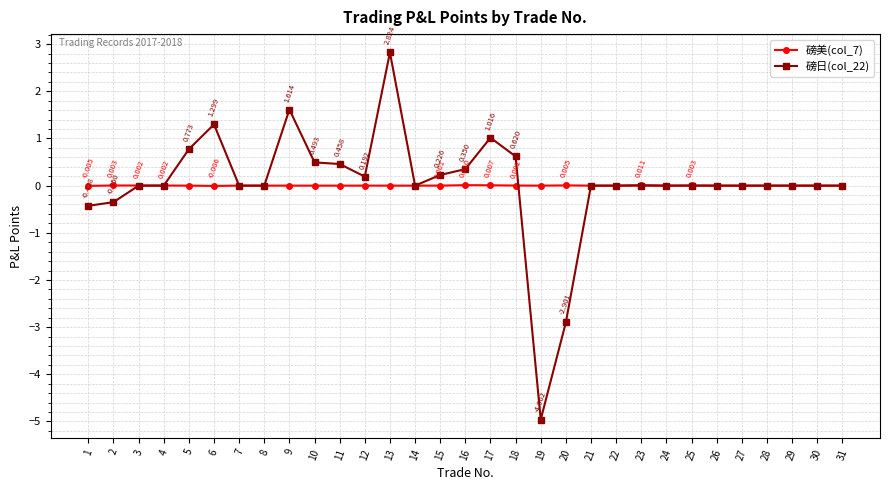

Is the value of 磅美(col_7) at 17 greater than the value of 磅日(col_22) at 2?

Yes